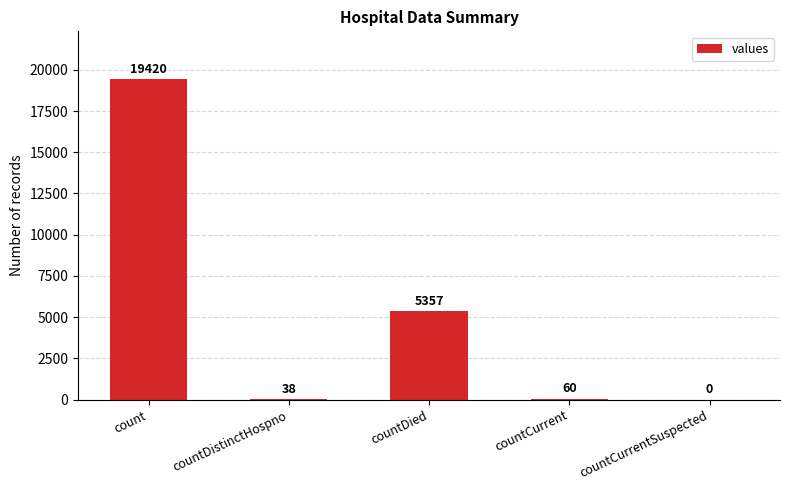

What is the change in value from countDistinctHospno to countDied?

+5319